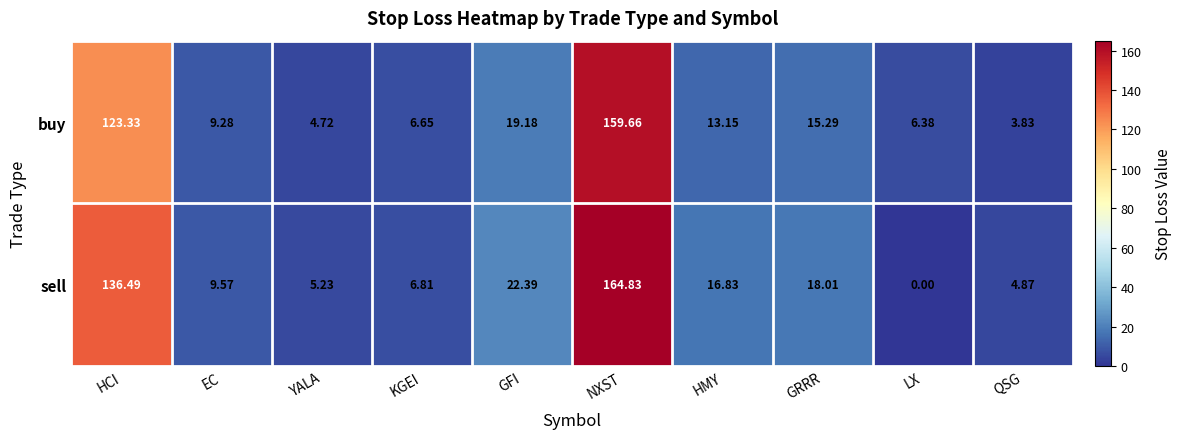

Which series has the largest total across all categories?

sell